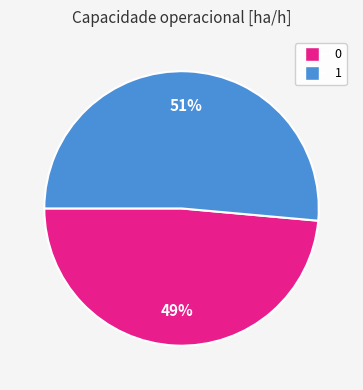

Which slice represents more than half of the pie?

1